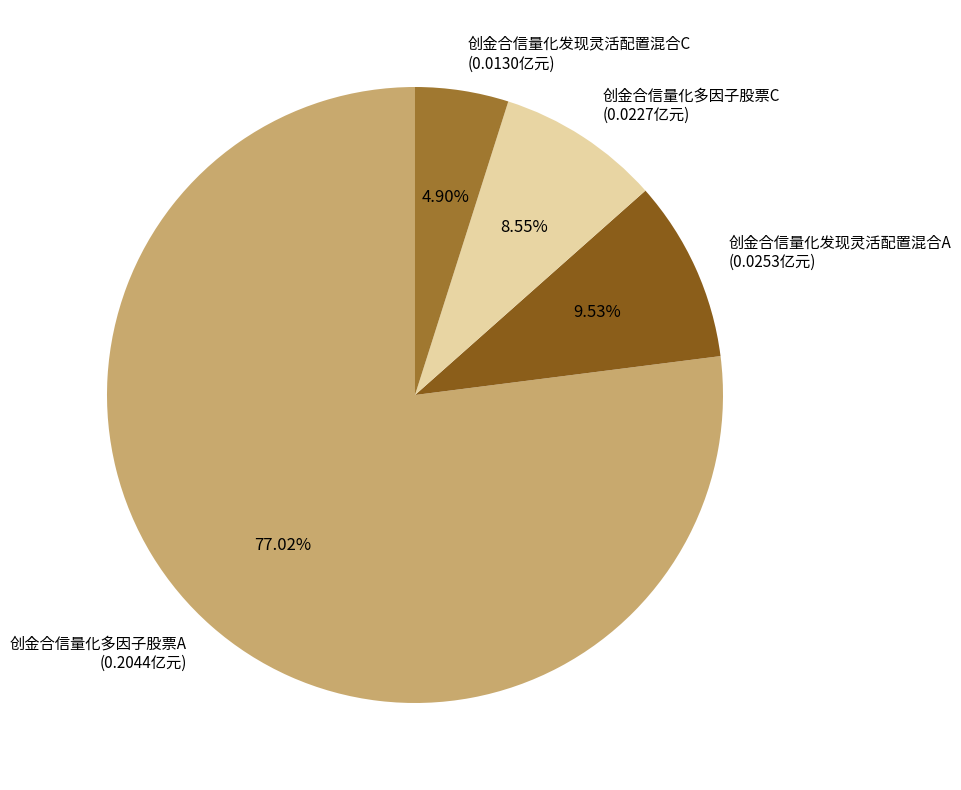

To the nearest percent, what portion does 创金合信量化发现灵活配置混合A represent?

10%